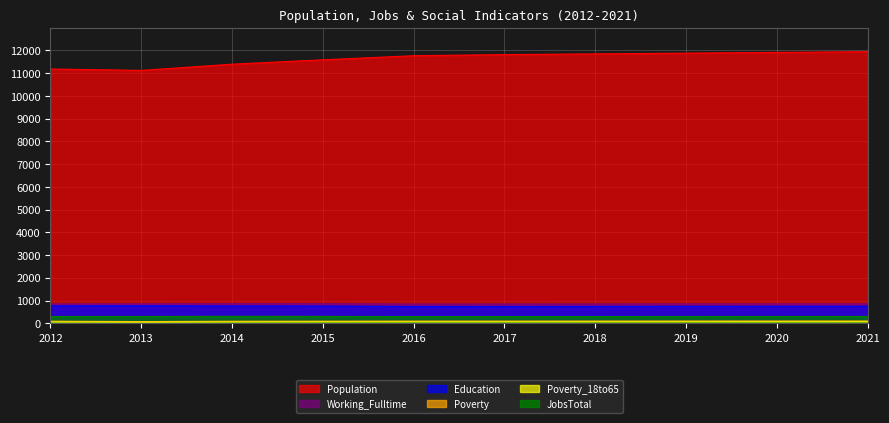

What is the minimum value shown in the chart?

48